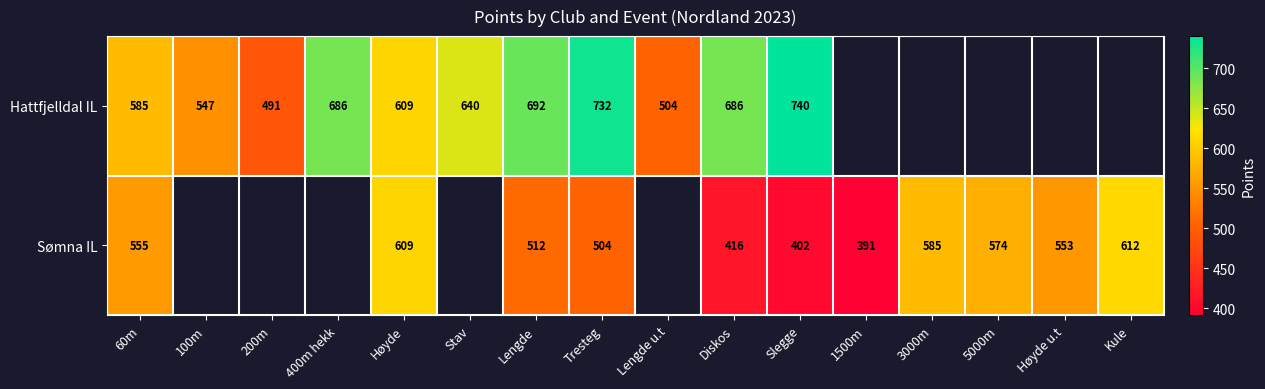

At which category is the sum across all series the highest?

Tresteg